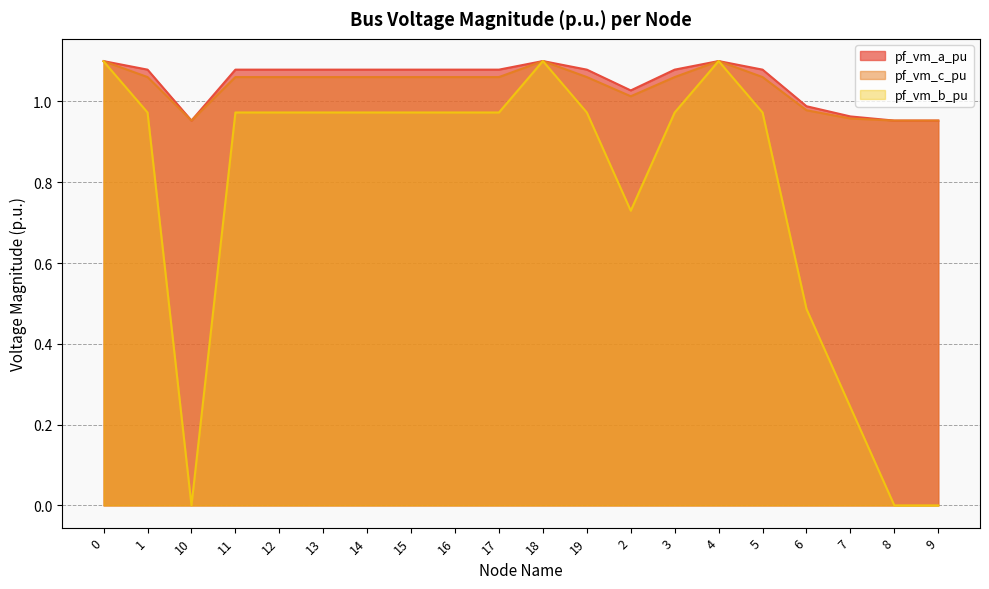

Which category has the highest value across all series?

18